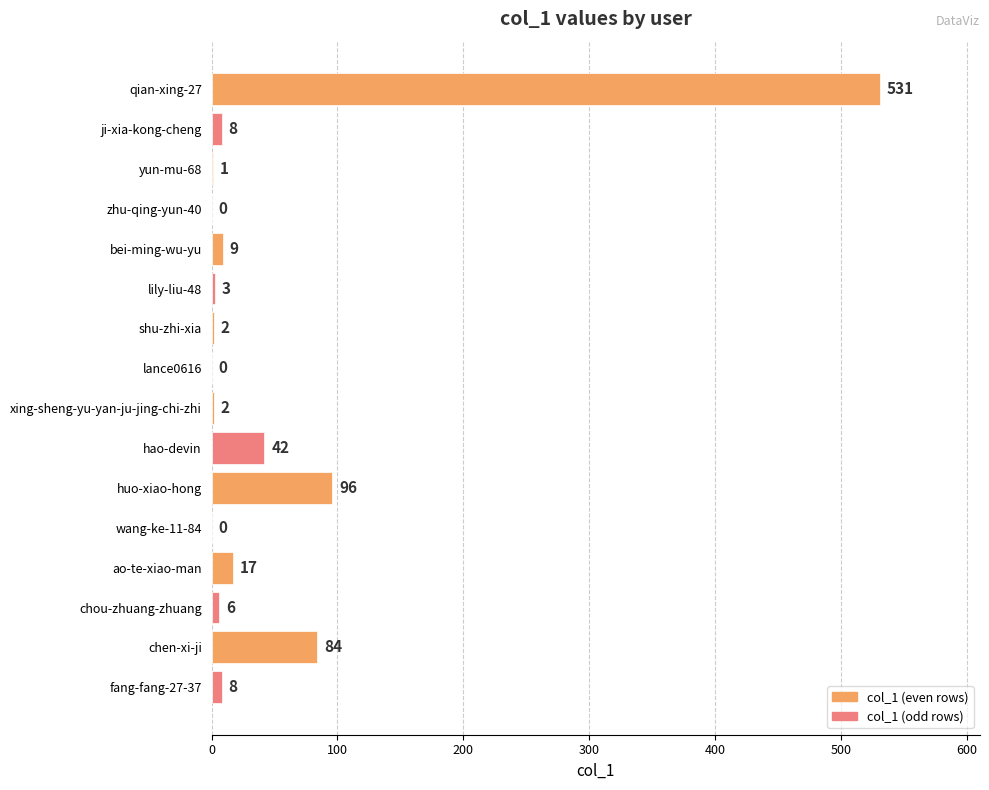

What is the sum of the values at wang-ke-11-84 and huo-xiao-hong?

96